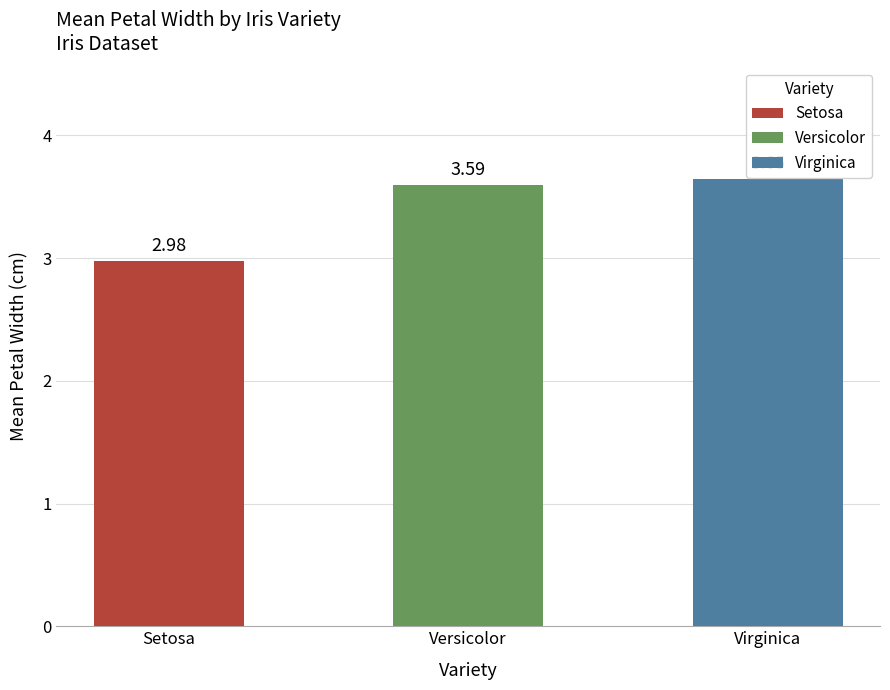

What is the ratio of the value at Versicolor to the value at Virginica?

1.0